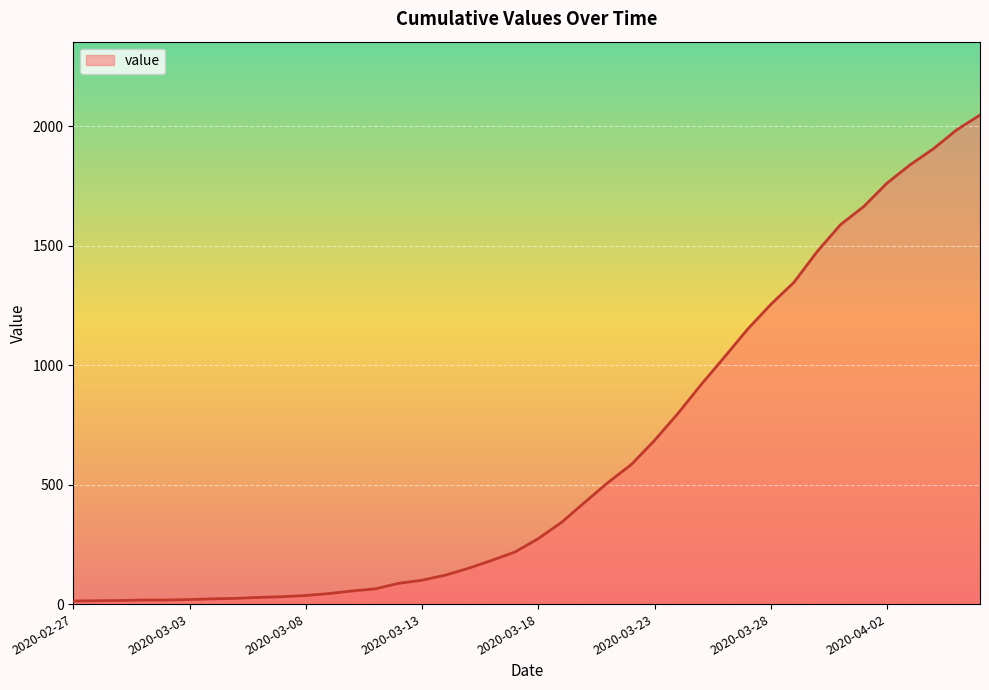

What is the maximum value shown in the chart?

2047